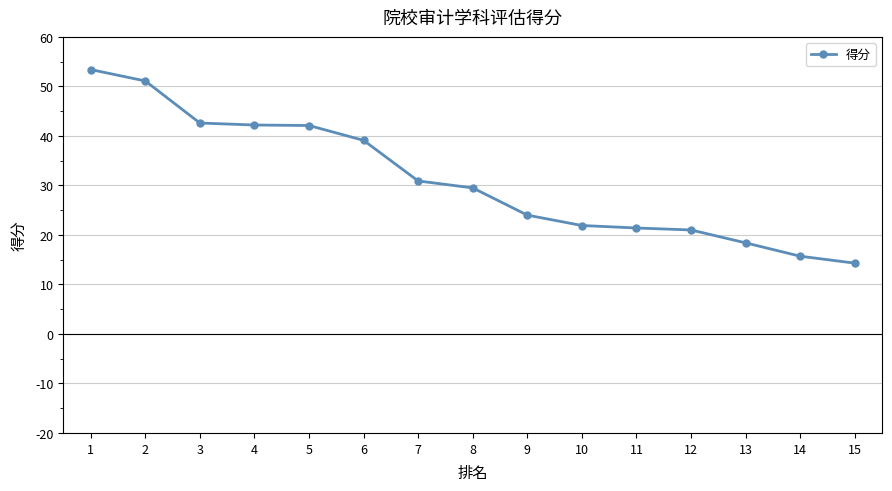

Which has a higher value, 7 or 2?

2